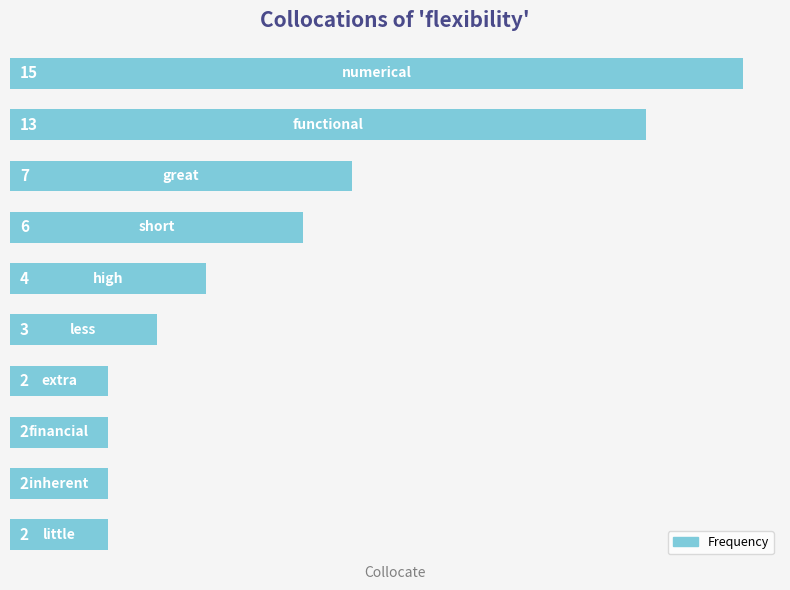

What is the maximum value shown in the chart?

15